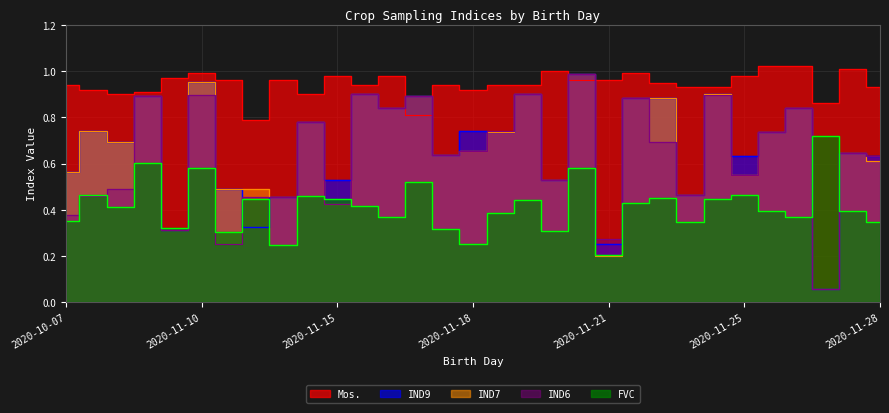

What is the value of the IND9 point at the 6th from the left?

1.0